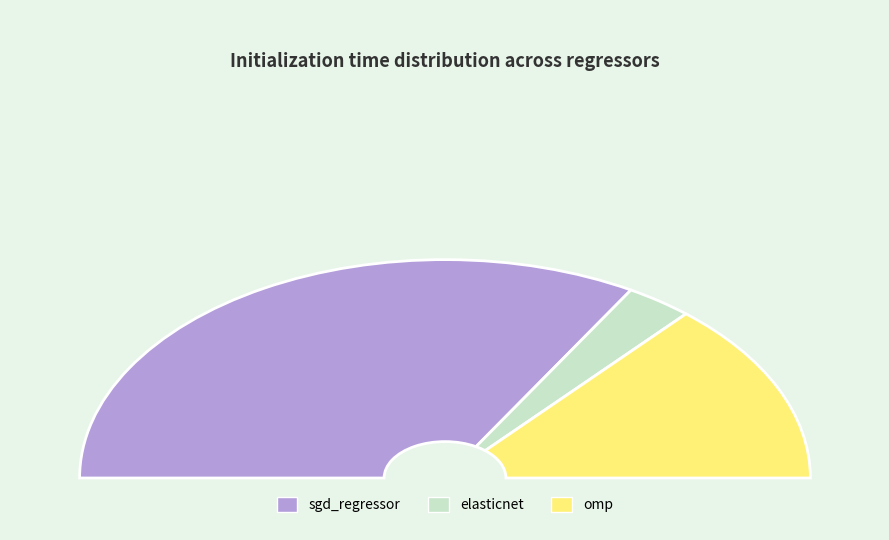

What is the largest slice in the pie chart?

sgd_regressor